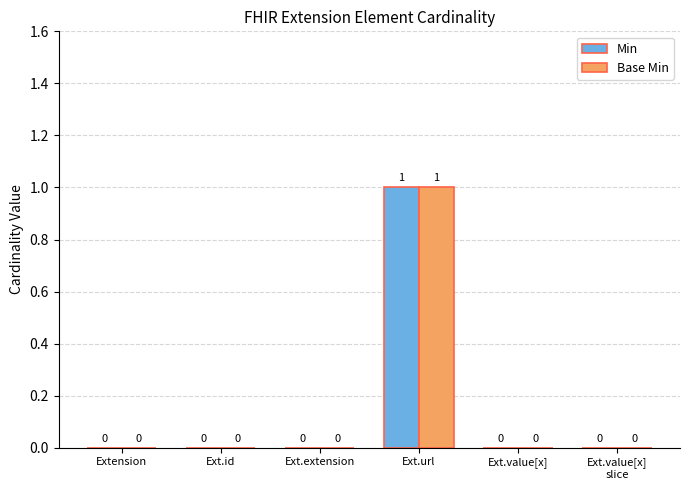

Reading left to right, list all the values displayed in this chart.

Min: Extension=0	Ext.id=0	Ext.extension=0	Ext.url=1	Ext.value[x]=0	Ext.value[x]
slice=0
Base Min: Extension=0	Ext.id=0	Ext.extension=0	Ext.url=1	Ext.value[x]=0	Ext.value[x]
slice=0